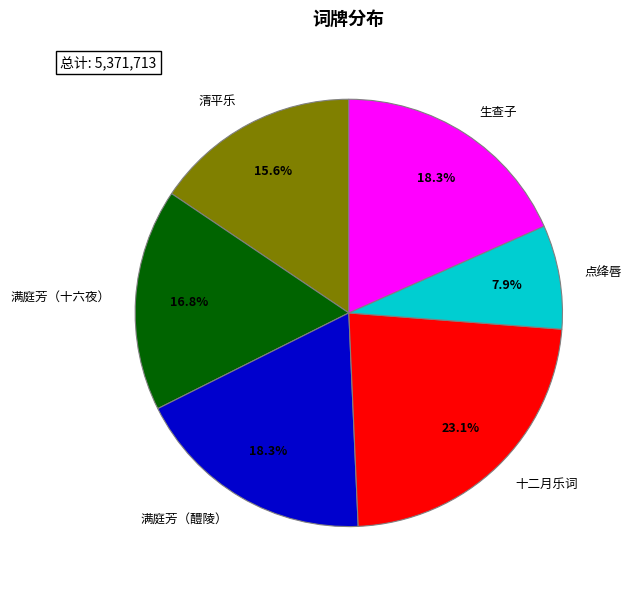

What percentage do 清平乐 and 满庭芳（十六夜） together represent?

32.4%